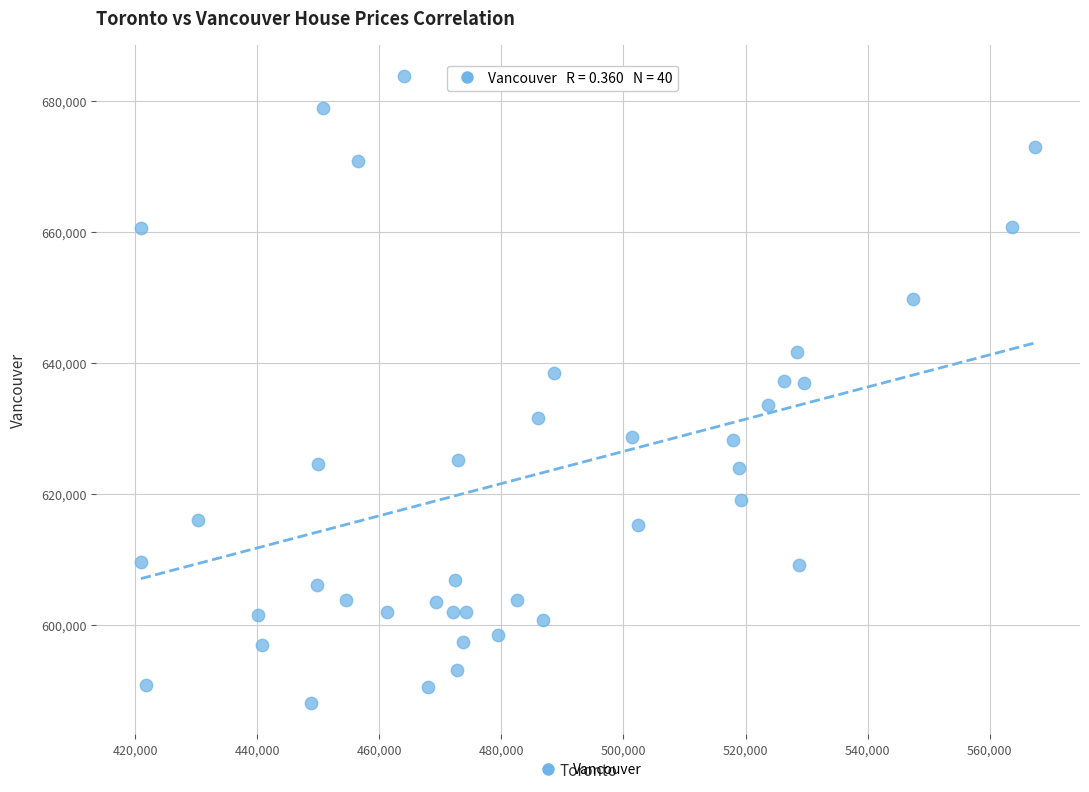

What is the range of X values (max minus min)?

146500